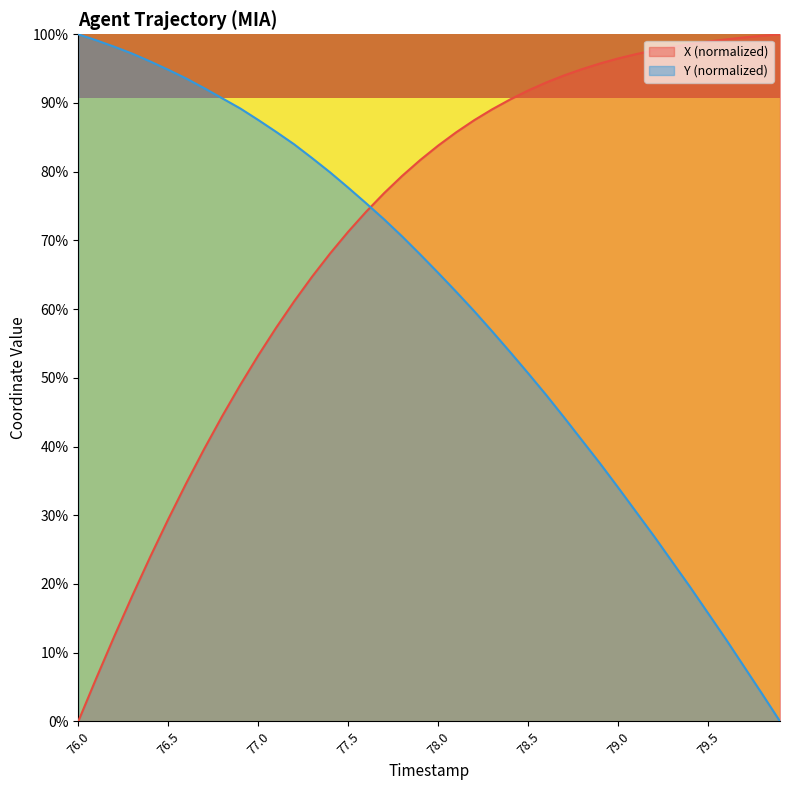

What is the label of the 25th point from the left?

78.4